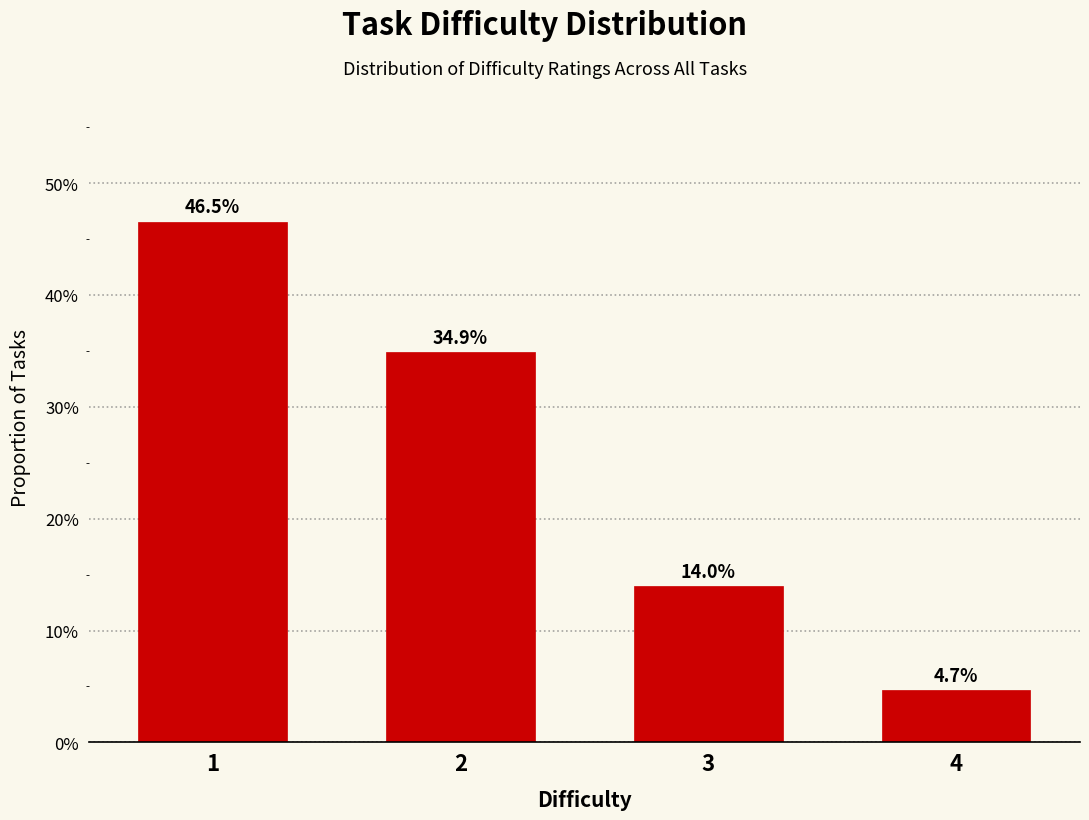

Are the bars horizontal?

No